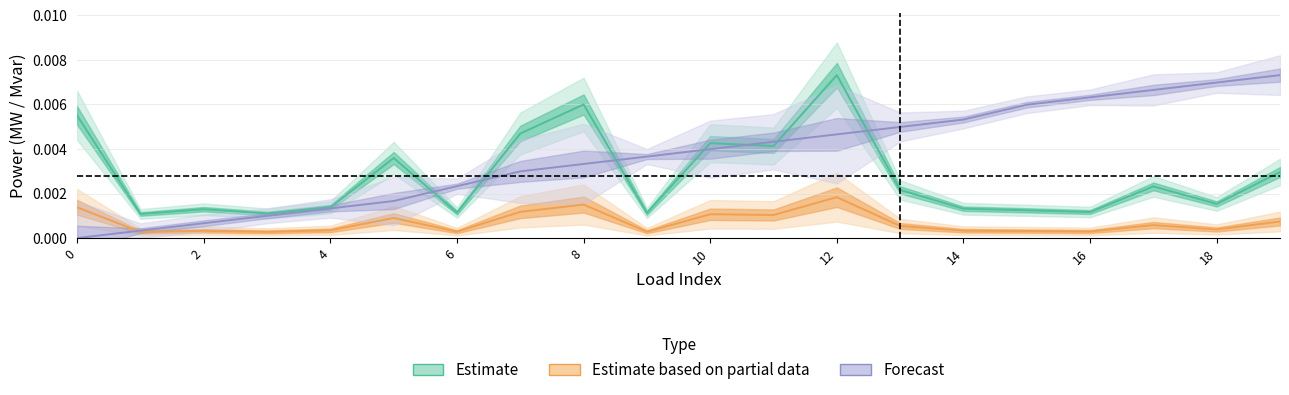

At which category does q_mvar reach its first local peak?

2